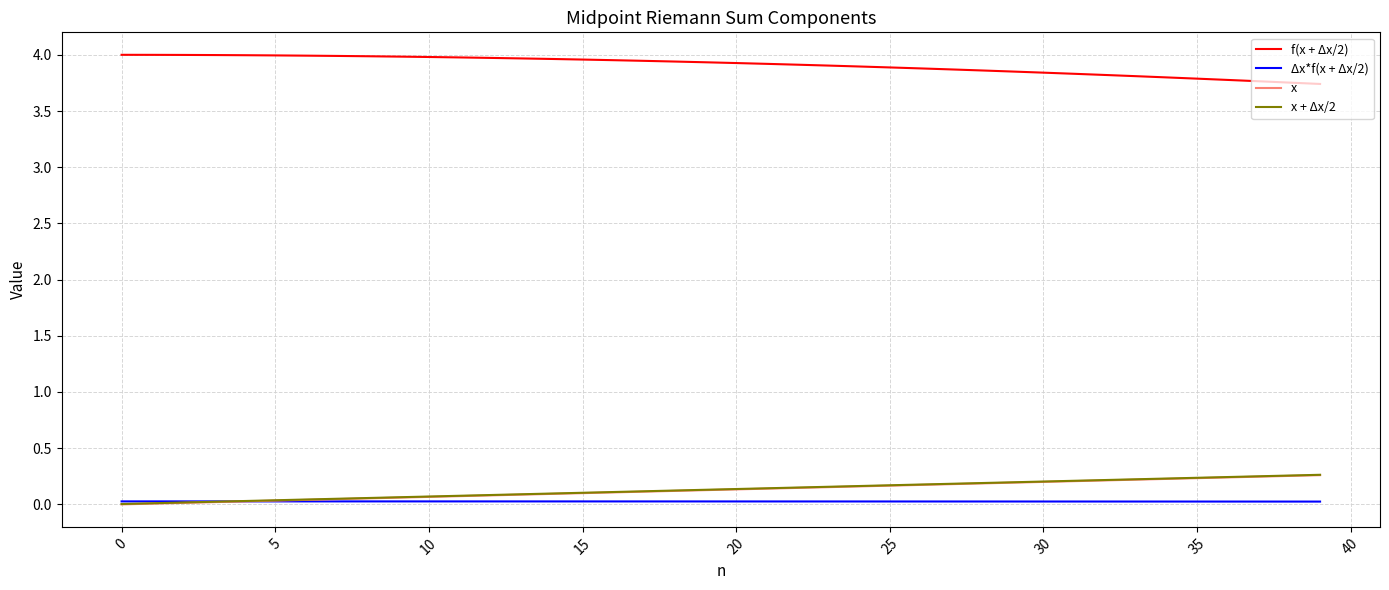

Which series has the largest total across all categories?

f(x + Δx/2)